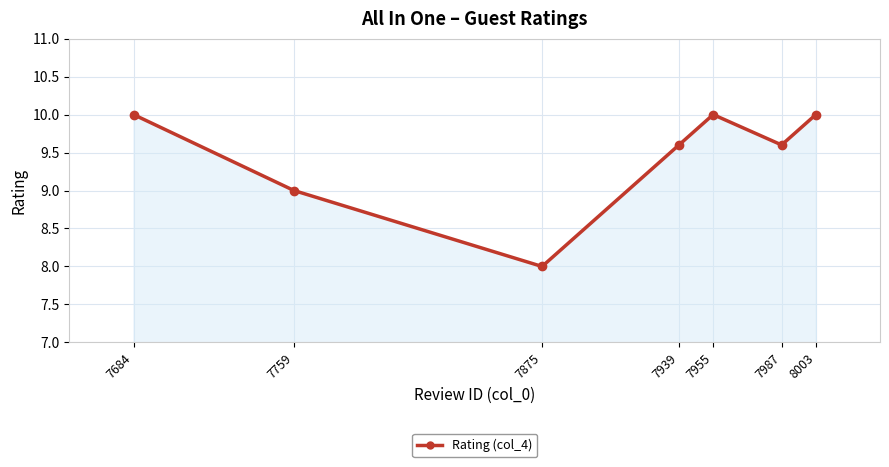

How many interior local valleys (lower than both neighbors) does the data have?

2